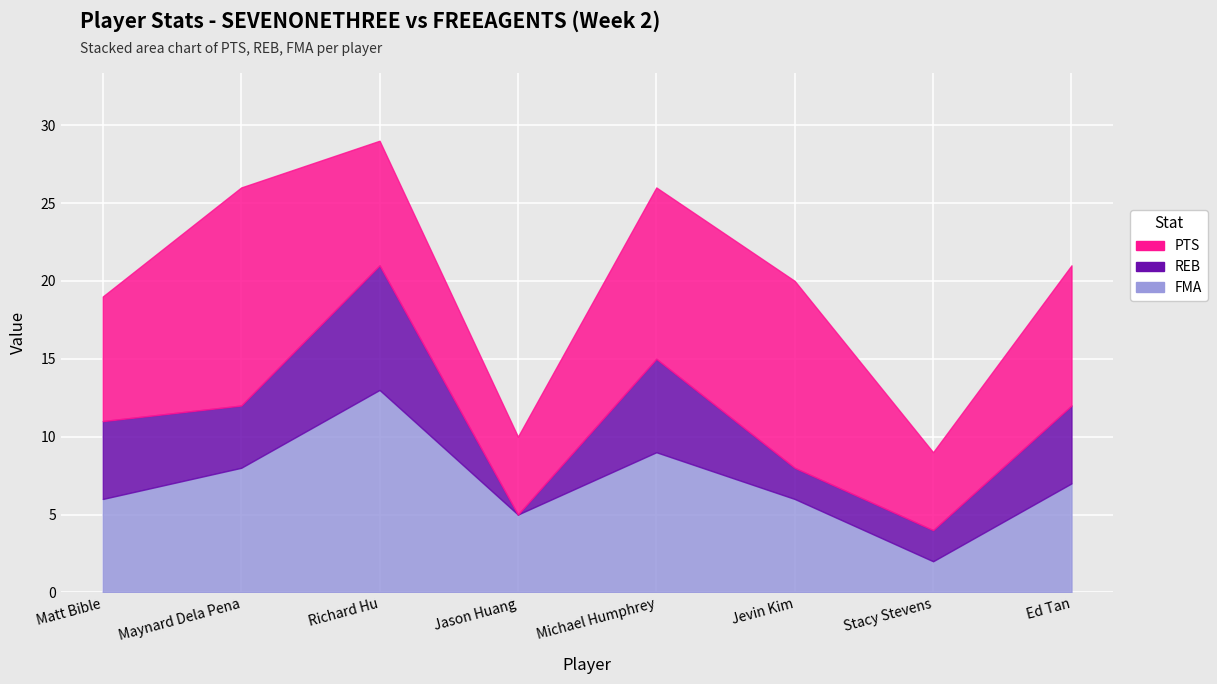

At how many categories does at least one series exceed 1?

8